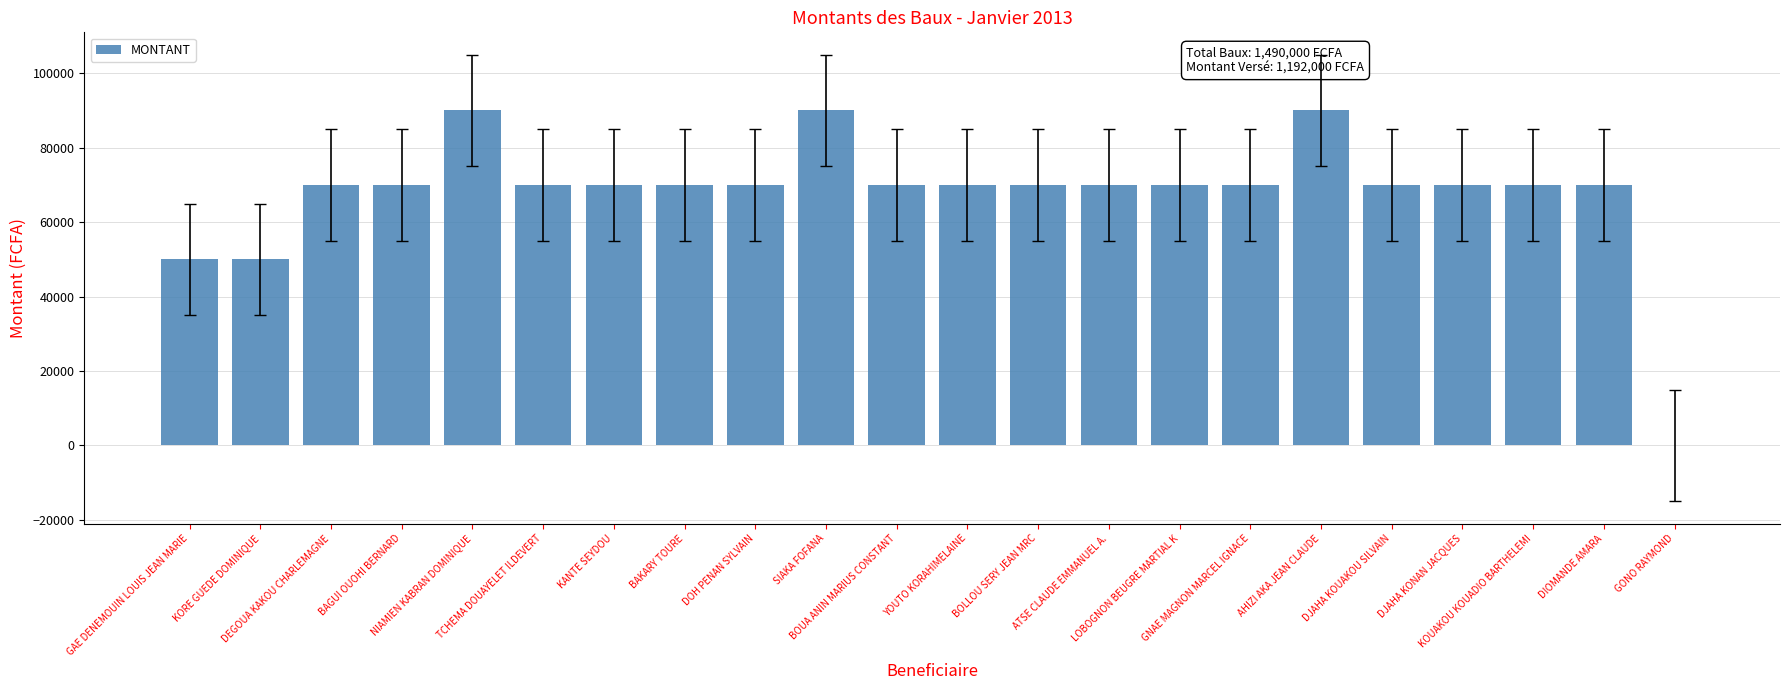

What is the change in value from KORE GUEDE DOMINIQUE to TCHEMA DOUAYELET ILDEVERT?

+20000